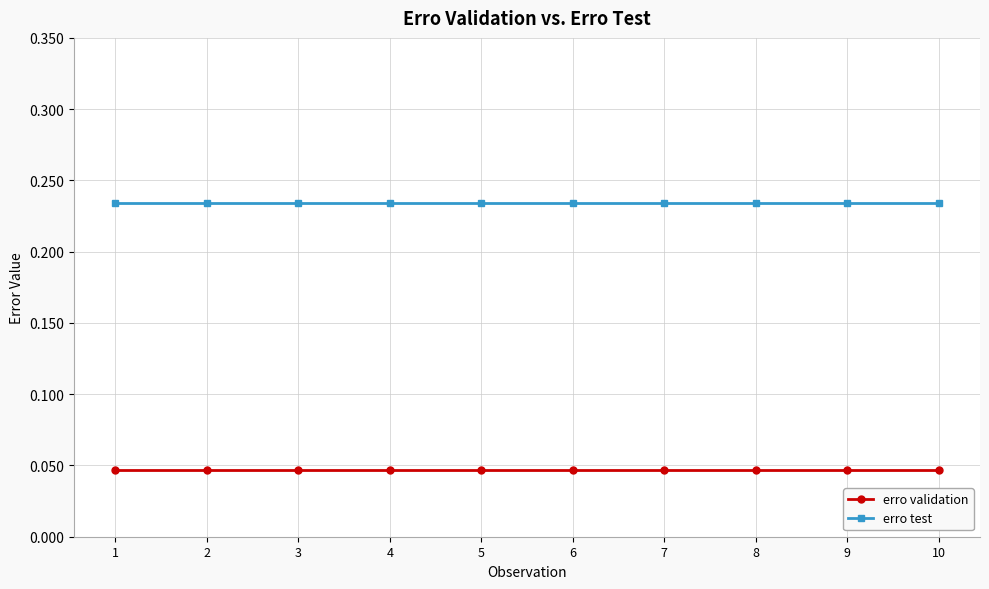

Does the chart display data point markers on the line(s)?

Yes